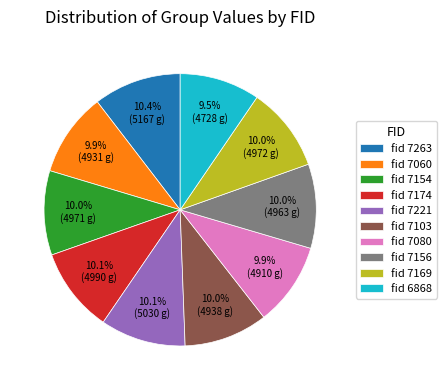

Count the number of slices in the pie.

10